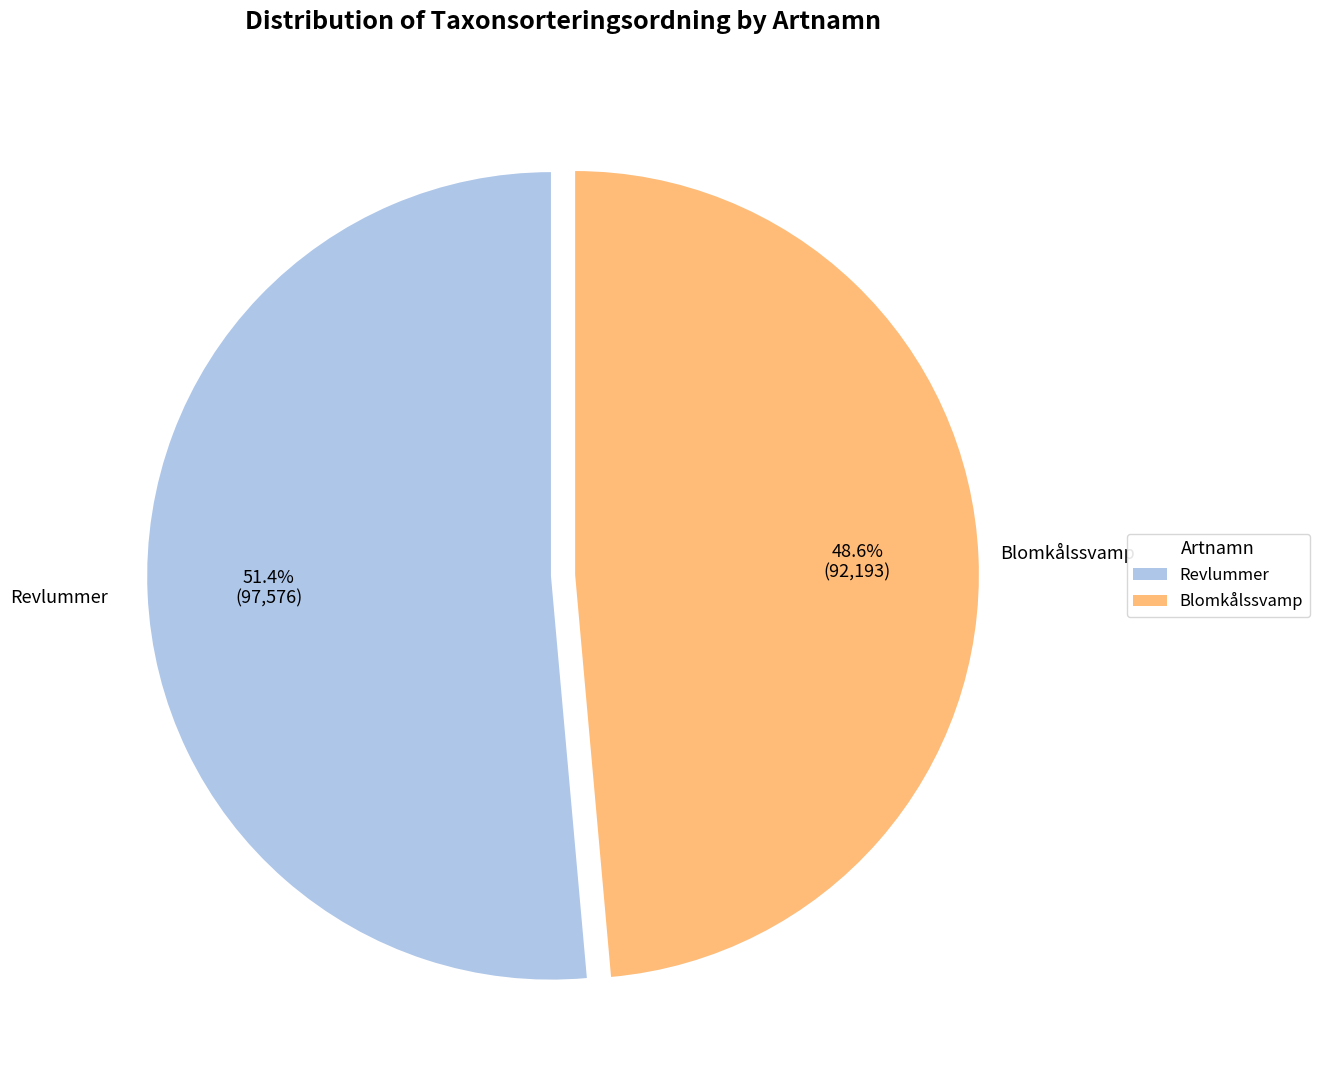

To the nearest percent, what is the average slice percentage?

50%